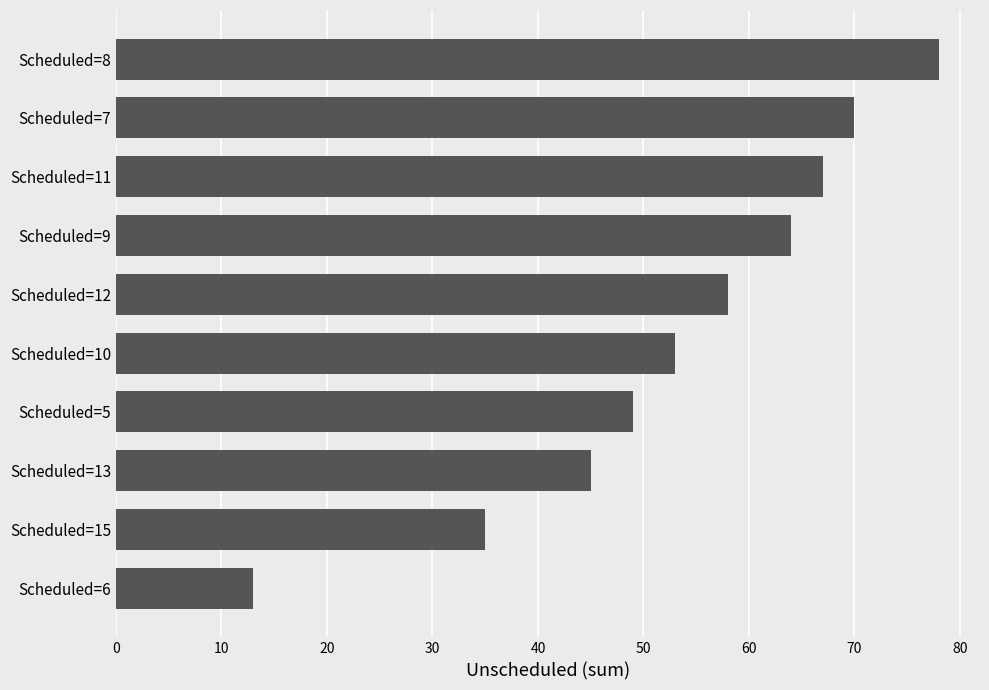

Reading top to bottom, what are all the values shown in this chart?

78	70	67	64	58	53	49	45	35	13